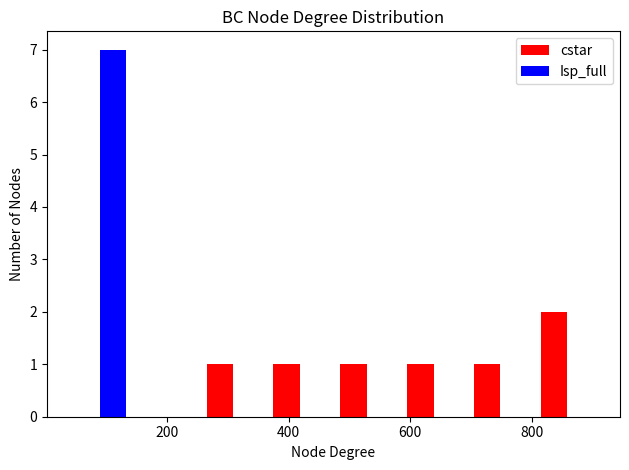

What is the height of the cstar bar covering 260 to 360 on the x-axis? Neither the bar edges nor the heights are printed on the chart, so give them approximately, as read against the axes.

1